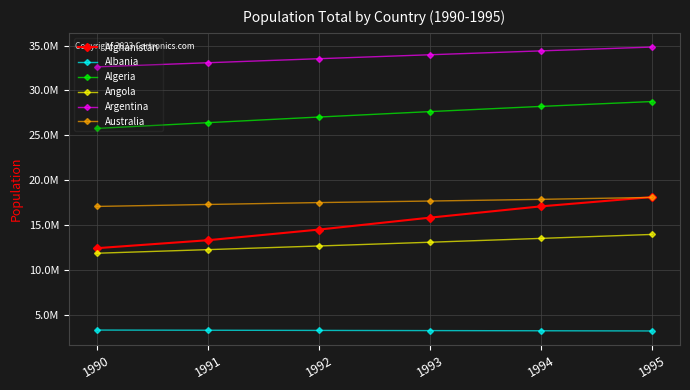

What is the difference between the second highest and second lowest values in the Albania series?

59254